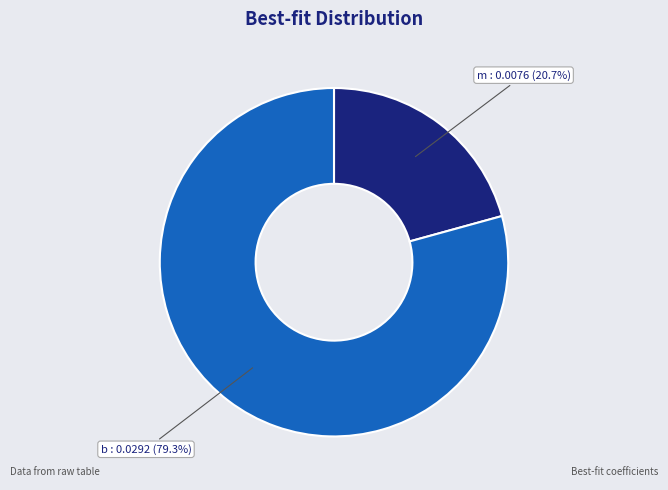

Which category has the smallest portion of the pie?

m